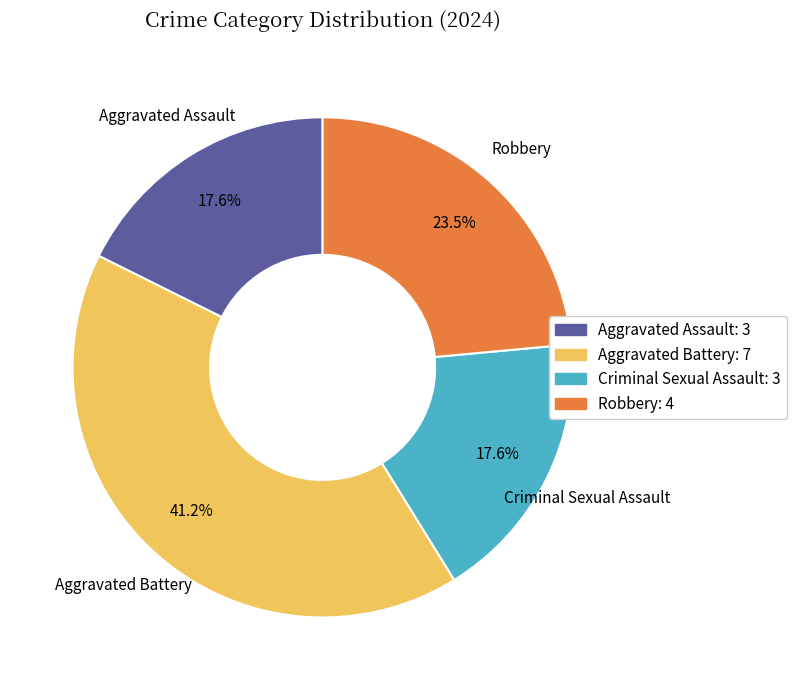

Is there a majority slice in this chart?

No